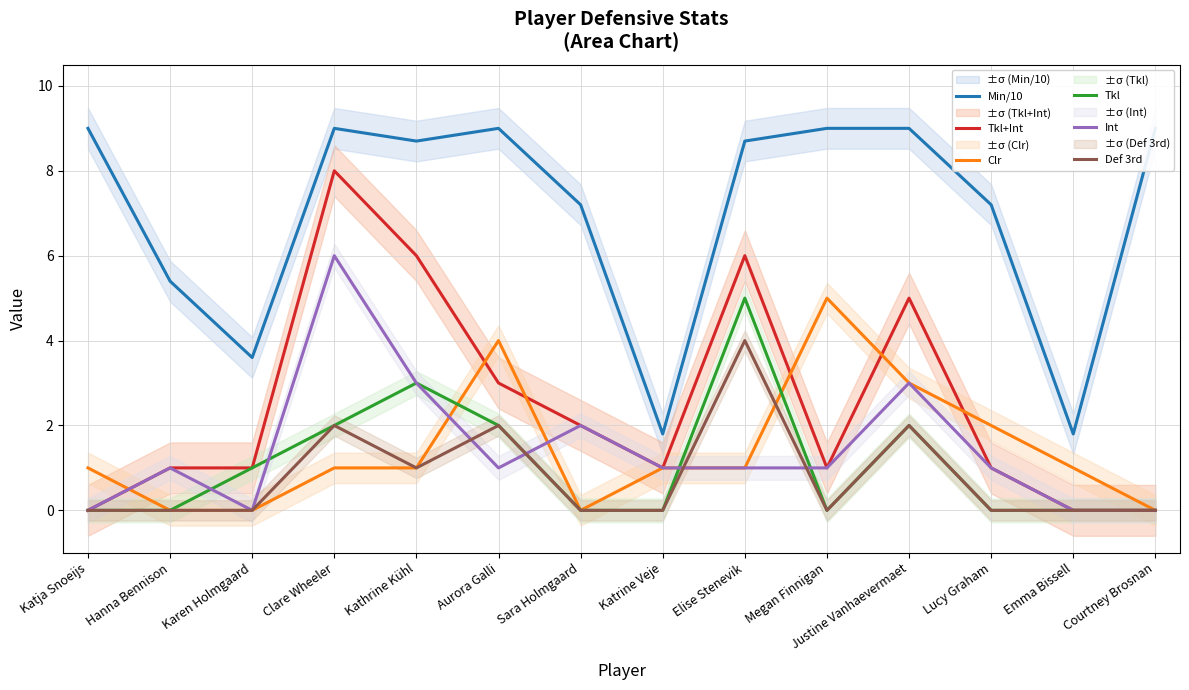

What is the label of the 8th point from the right?

Sara Holmgaard